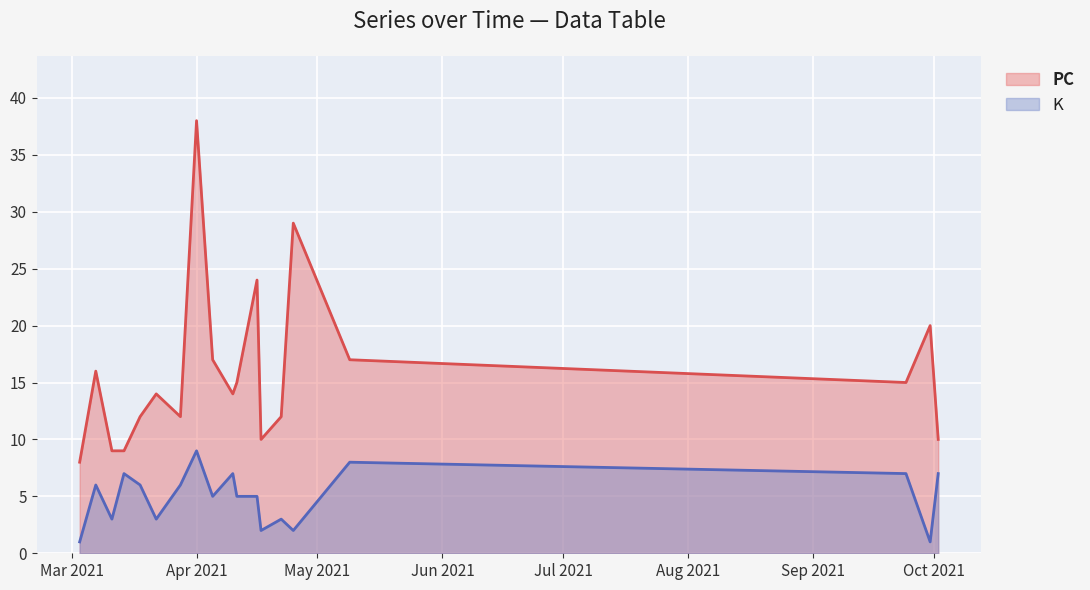

What position from the right is 2021-04-17?

7